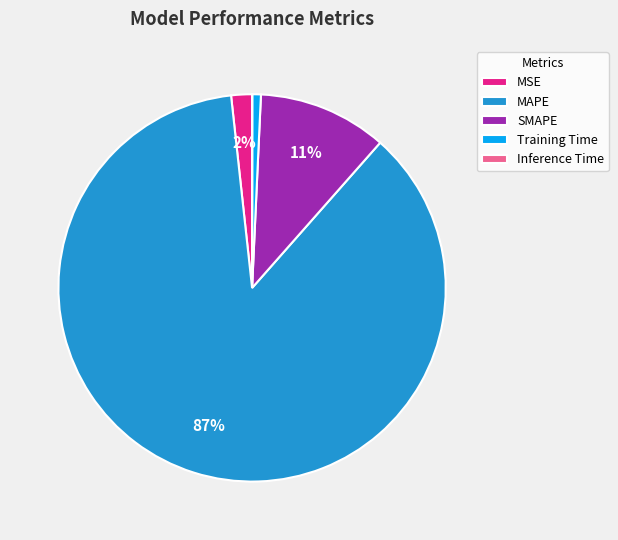

To the nearest percent, what percentage of the pie is SMAPE?

11%